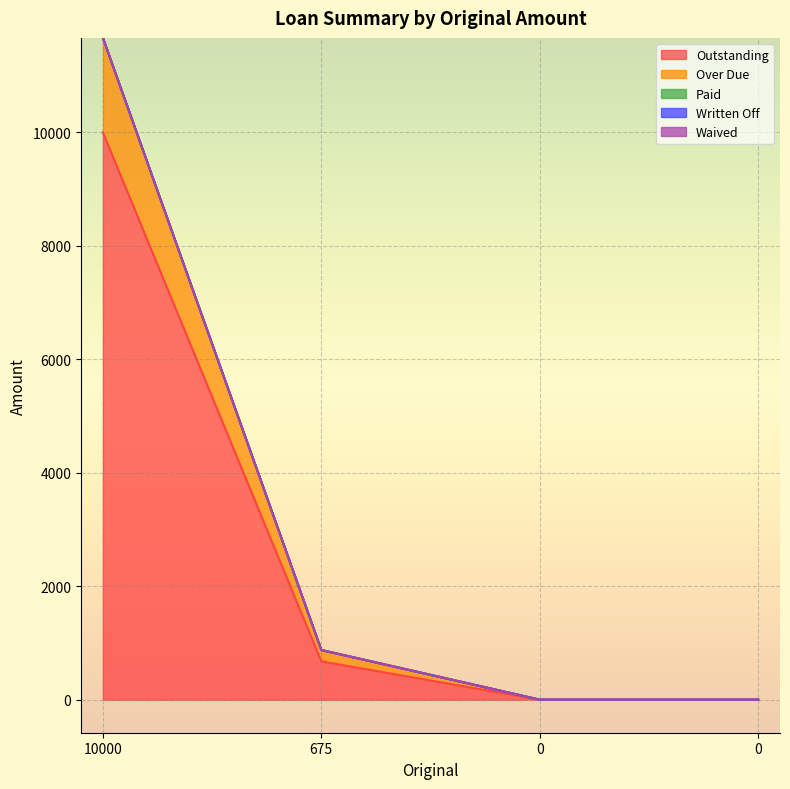

Reading left to right, list all the values displayed in this chart.

Outstanding: 10000=10000.0	675=675.0	0=0.0	0=0.0
Over Due: 10000=1666.7	675=200.0	0=0.0	0=0.0
Paid: 10000=0.0	675=0.0	0=0.0	0=0.0
Written Off: 10000=0.0	675=0.0	0=0.0	0=0.0
Waived: 10000=0.0	675=0.0	0=0.0	0=0.0